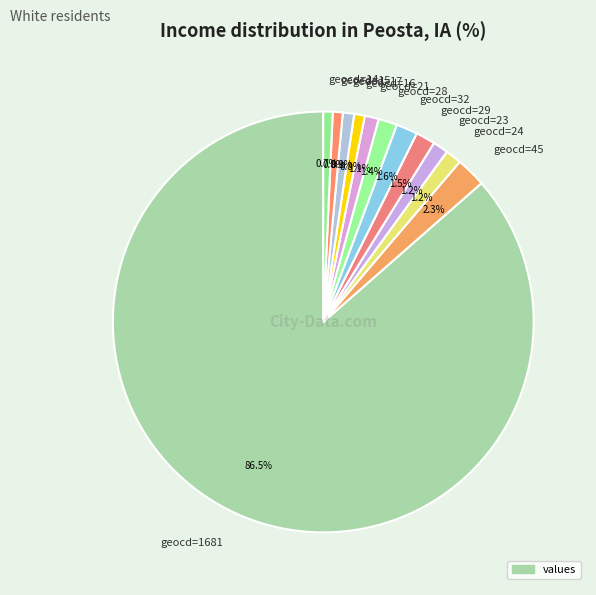

To the nearest percent, what is the average slice percentage?

8%